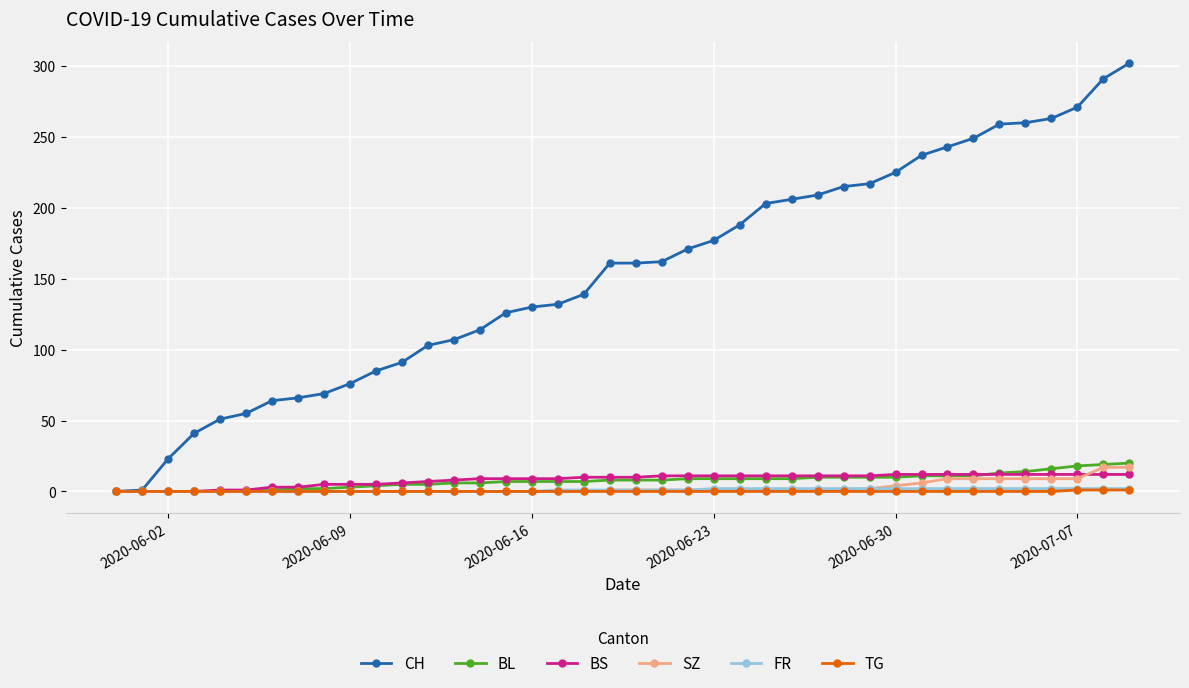

How many lines are shown in the chart?

6